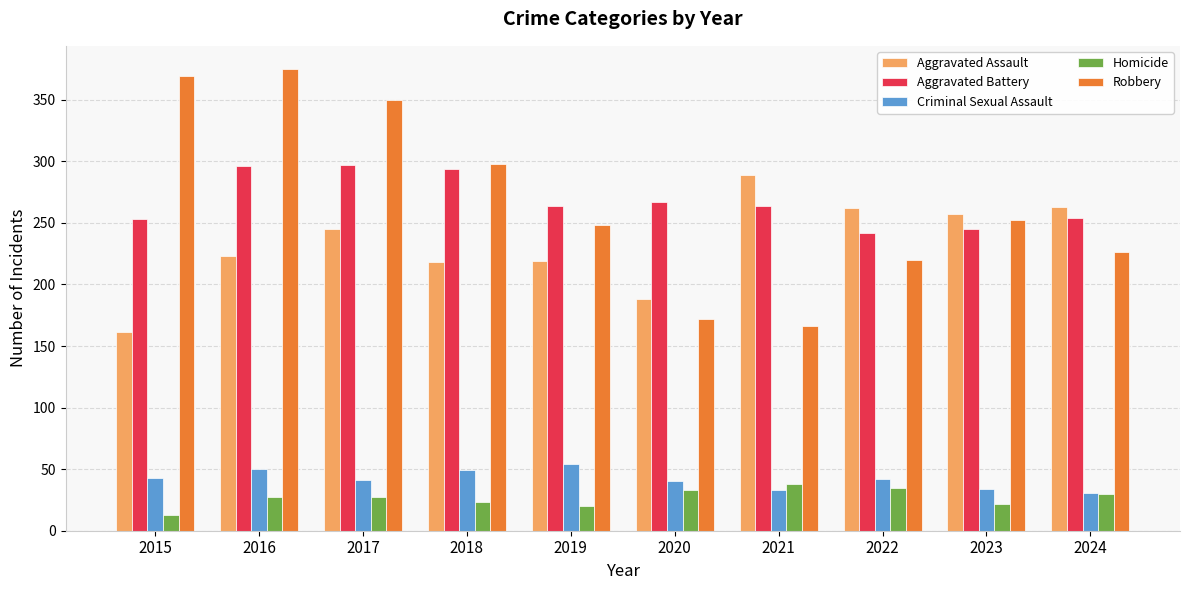

What is the sum of all Homicide values?

268